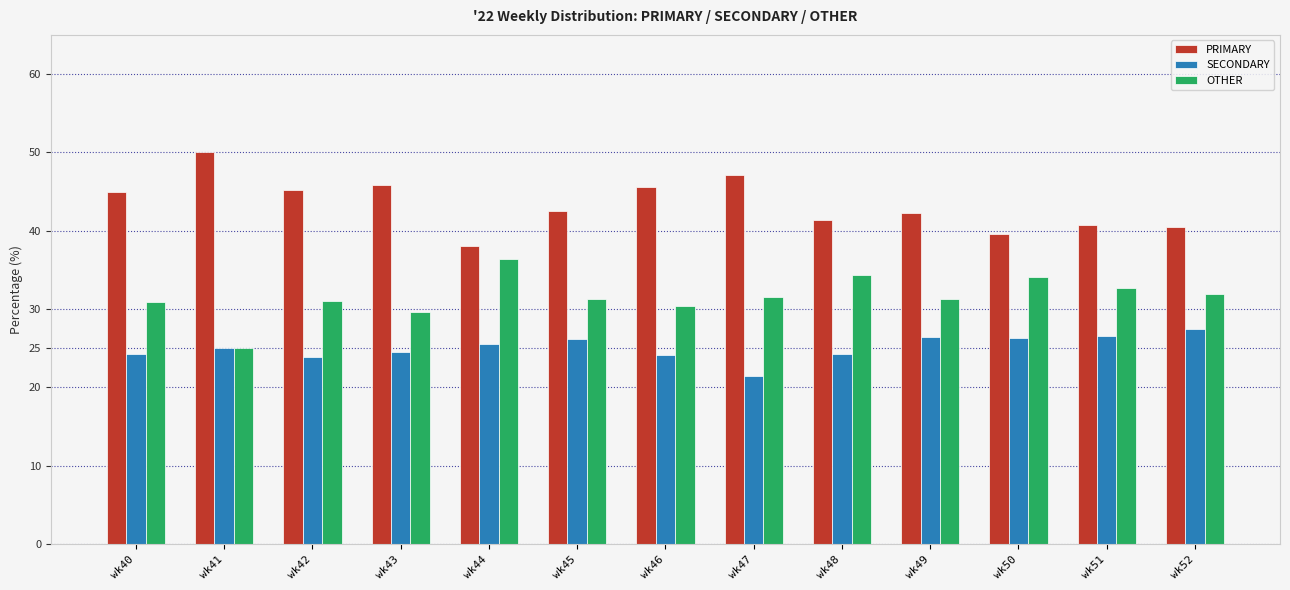

What is the difference between the highest and lowest values at wk50?

13.2